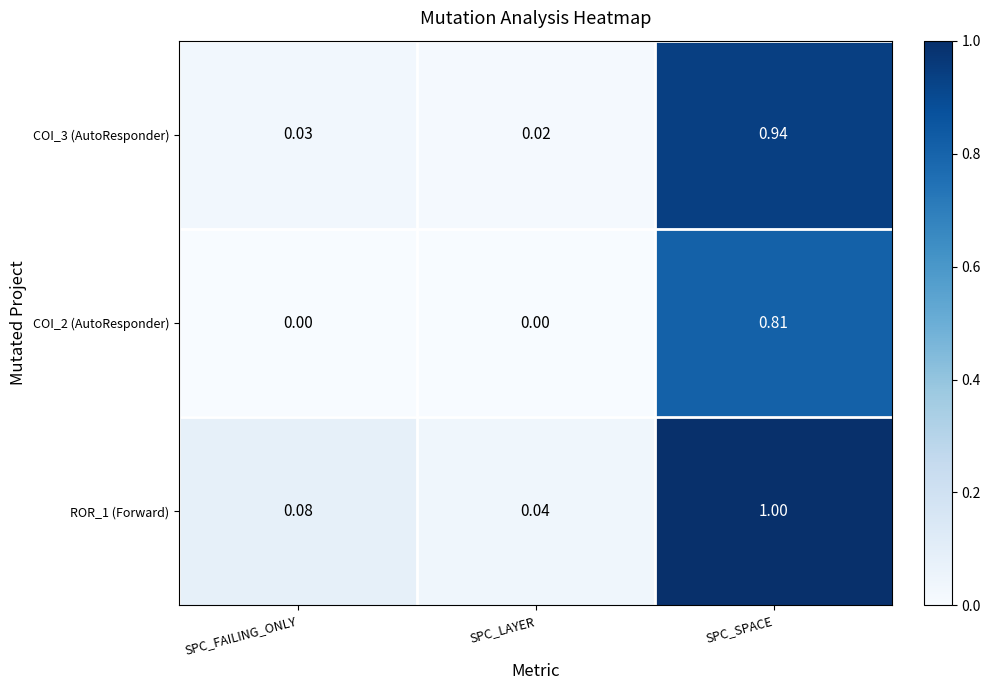

At which category is the sum across all series the highest?

SPC_SPACE